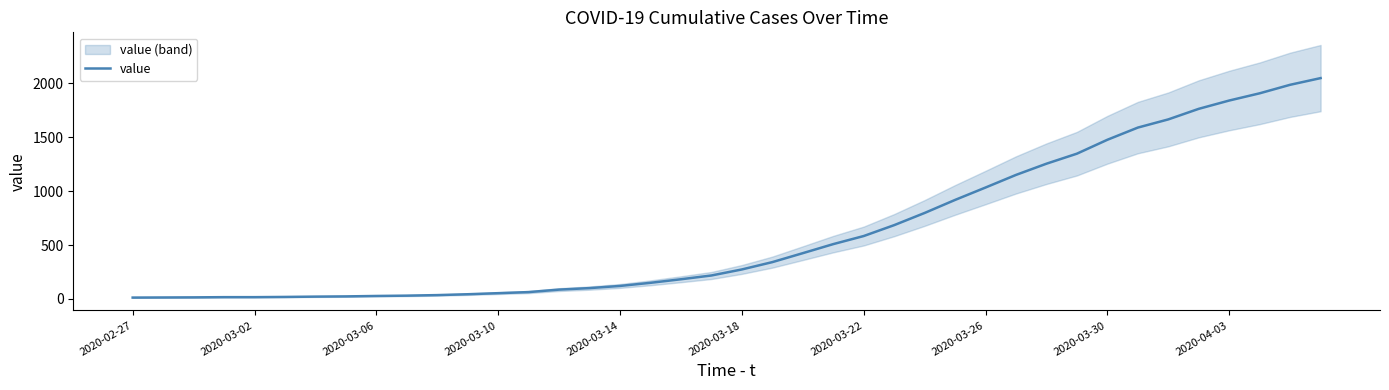

Does the chart have visible grid lines?

No